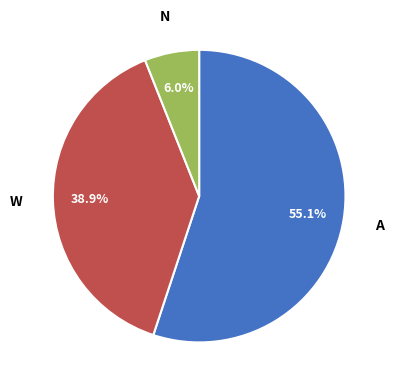

Is there a majority slice in this chart?

Yes